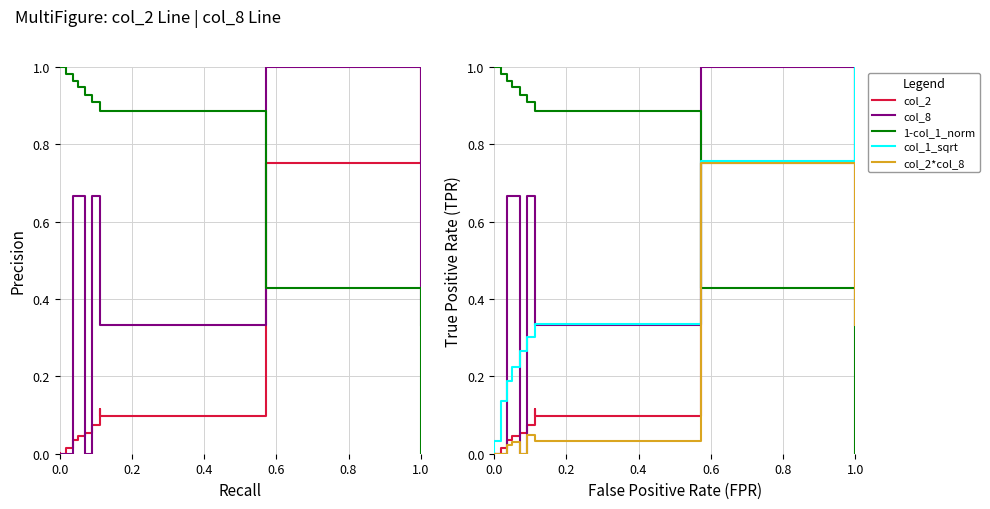

True or false: 1-col_1_norm has more than 2 points higher than both neighbors.

False